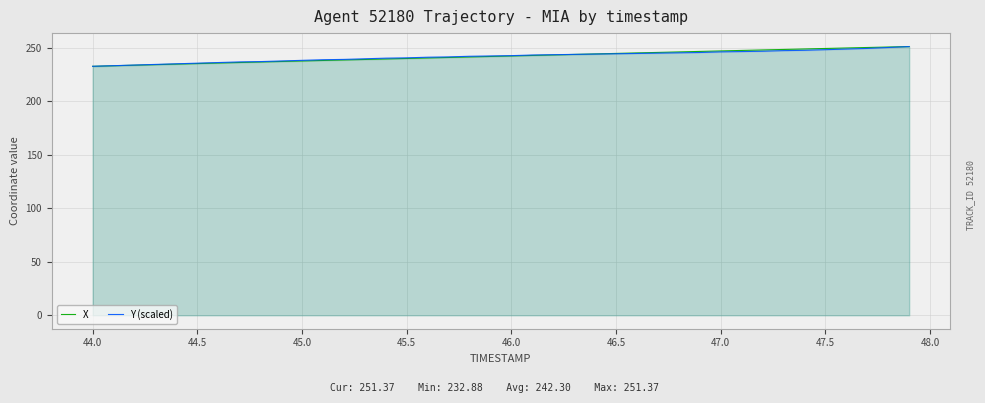

What is the maximum value shown in the chart?

251.4